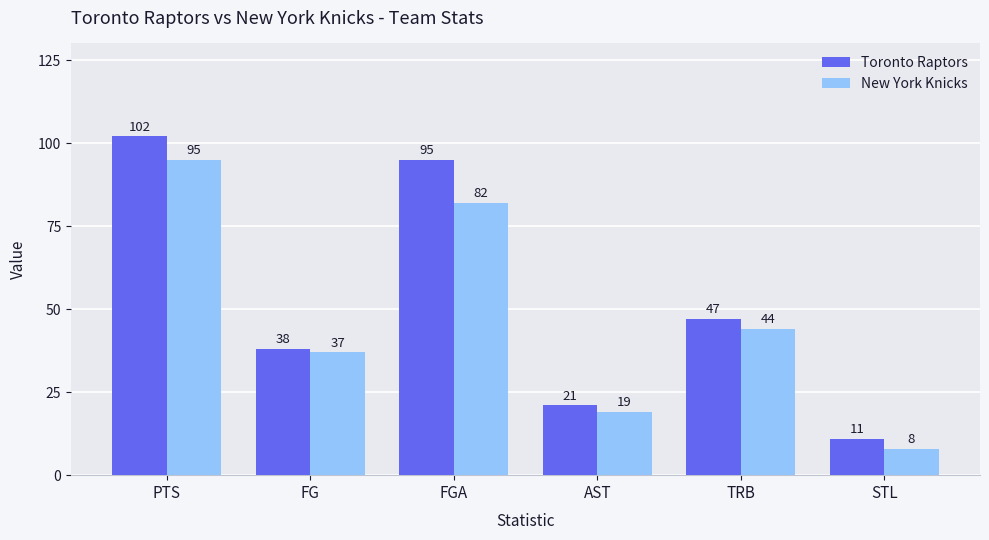

How many series are shown in this chart?

2